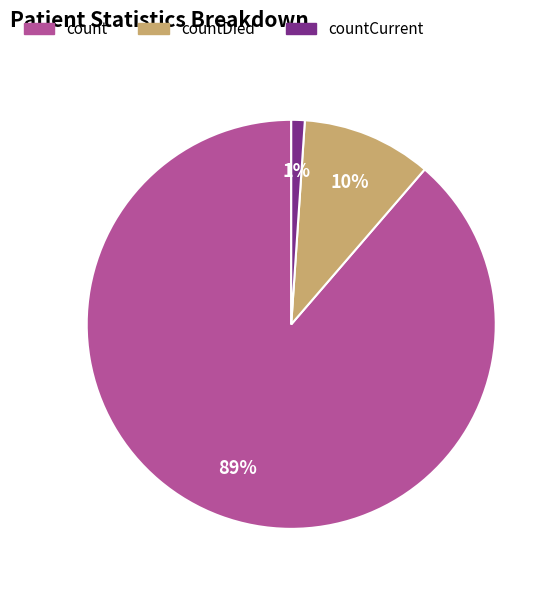

Is there a majority slice in this chart?

Yes